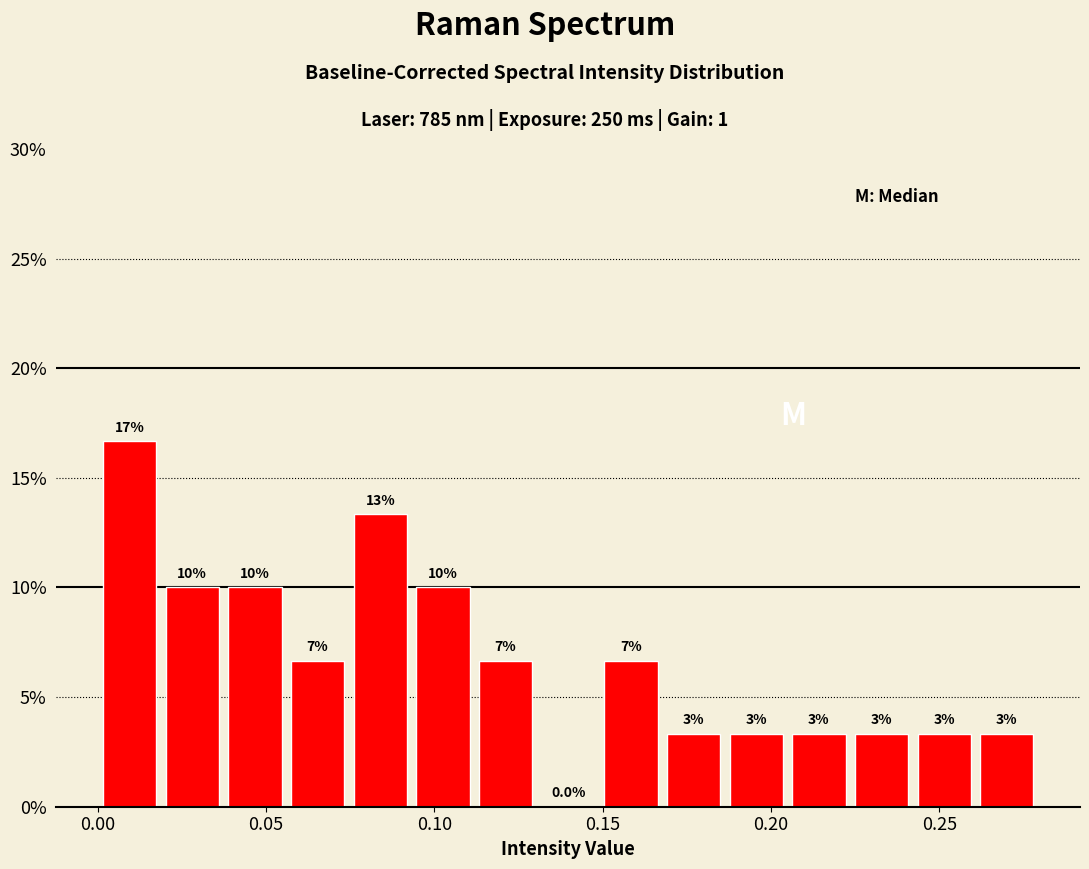

Read against the x-axis, roughly where is the centre of the tallest bar?

0.010